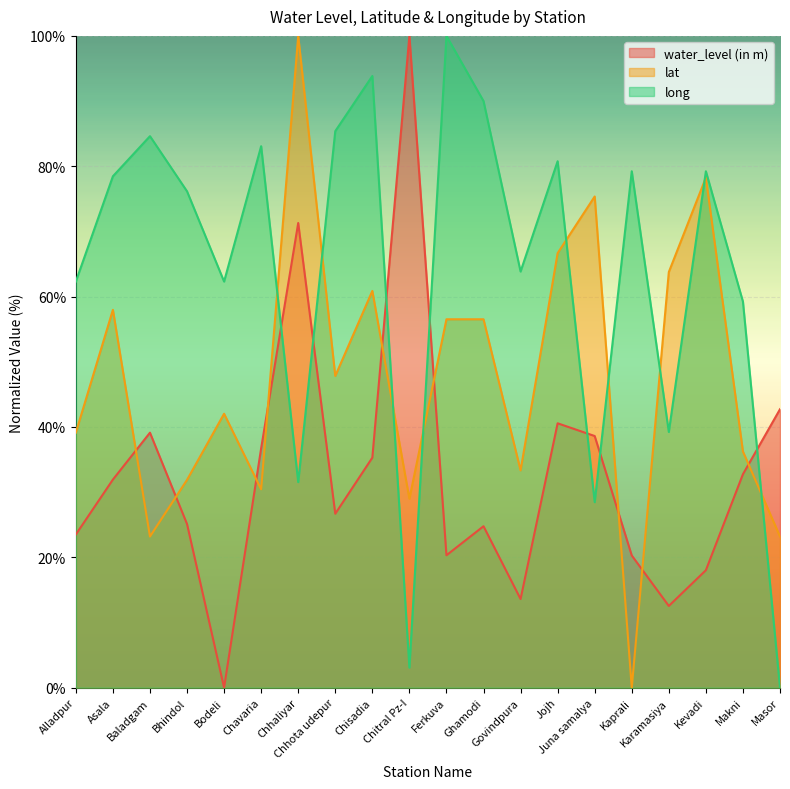

Rank the series at Asala from highest to lowest value.

long, lat, water_level (in m)